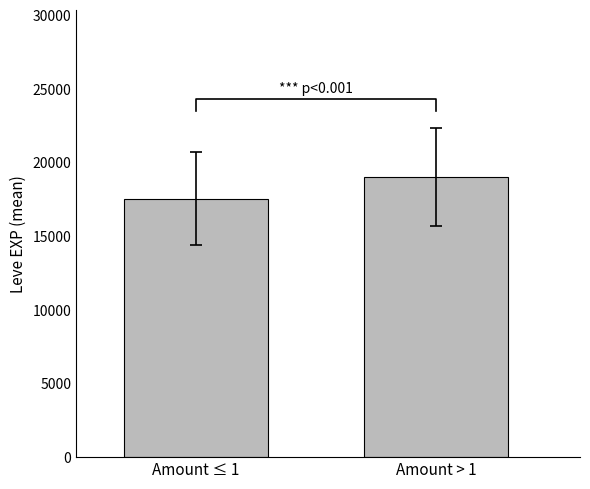

What position from the left is Amount ≤ 1?

1